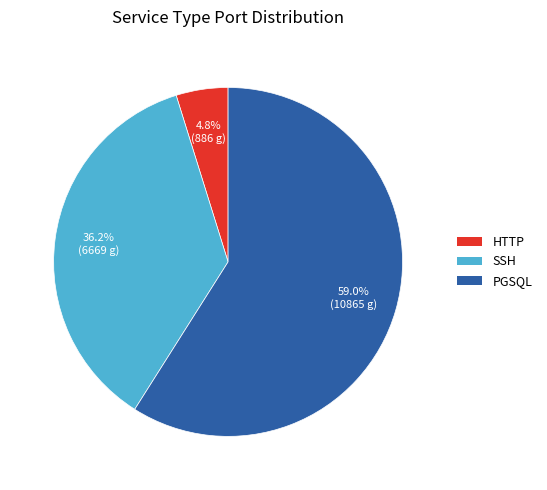

To the nearest percent, what is the combined percentage of PGSQL and SSH?

95%